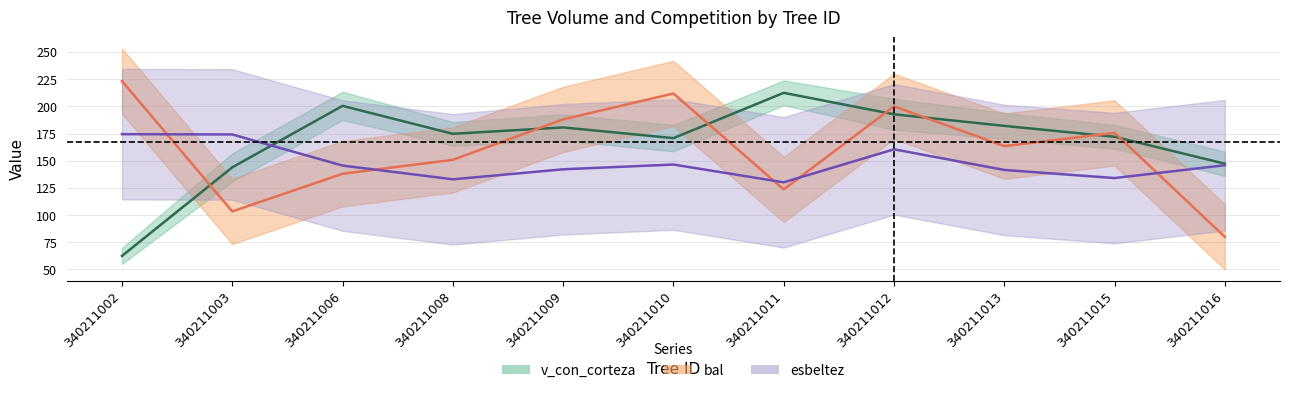

At which label does esbeltez reach its peak?

340211002